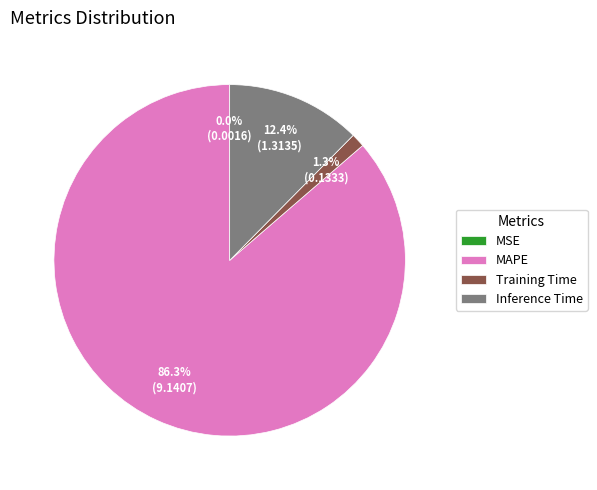

Is Inference Time the majority of the pie?

No